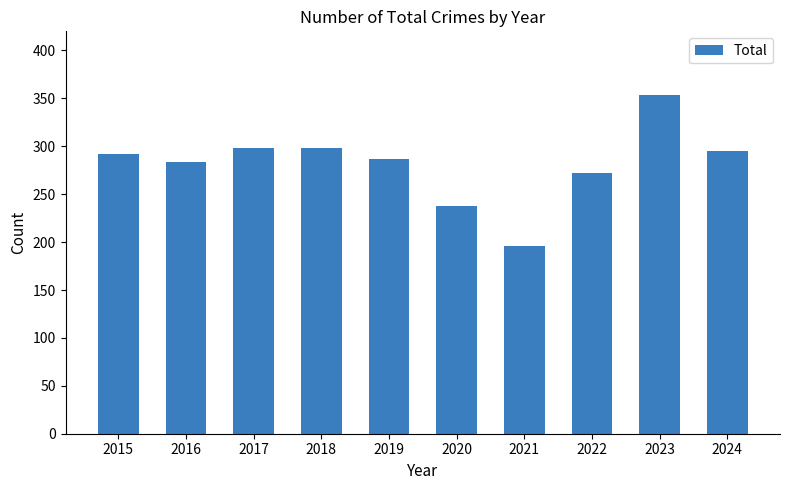

What is the ratio of the value at 2024 to the value at 2021?

1.5